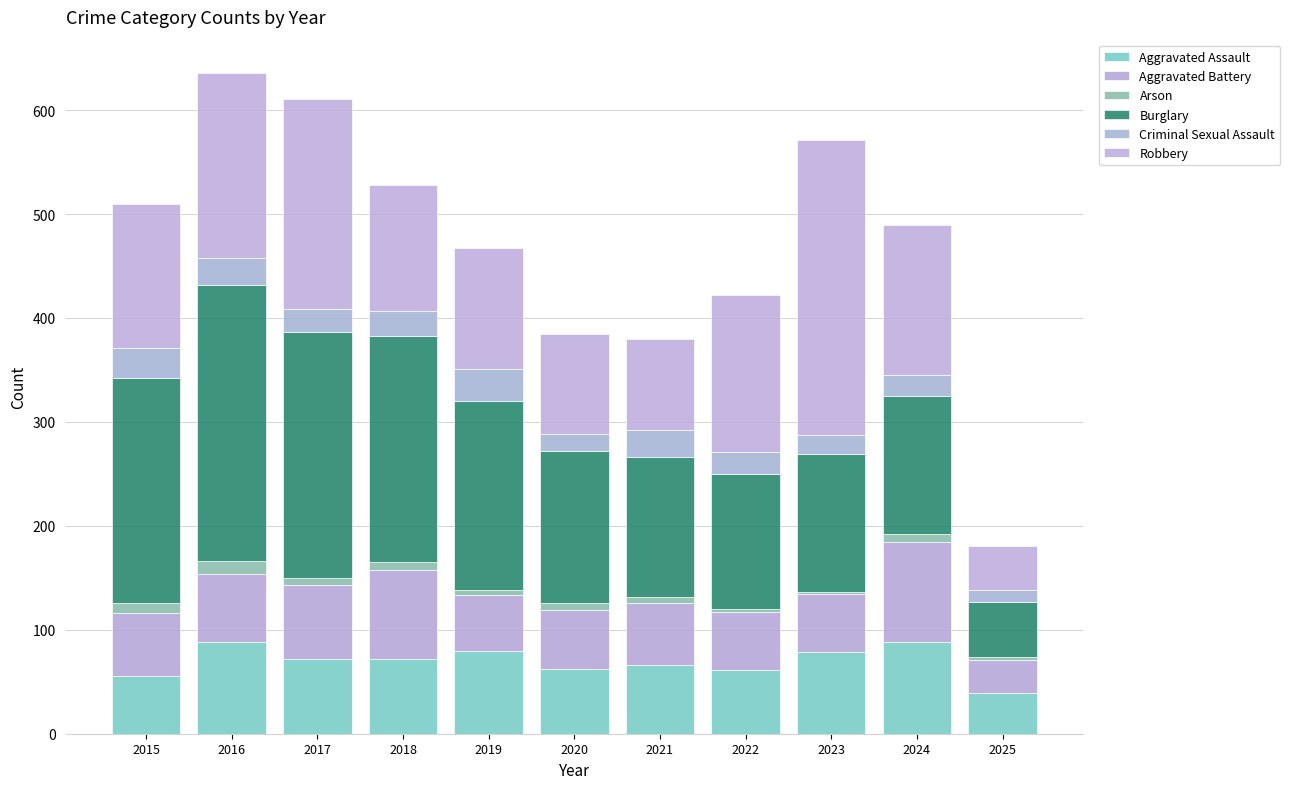

Rank the categories by Arson value from highest to lowest.

2016, 2015, 2024, 2017, 2018, 2020, 2021, 2019, 2022, 2025, 2023